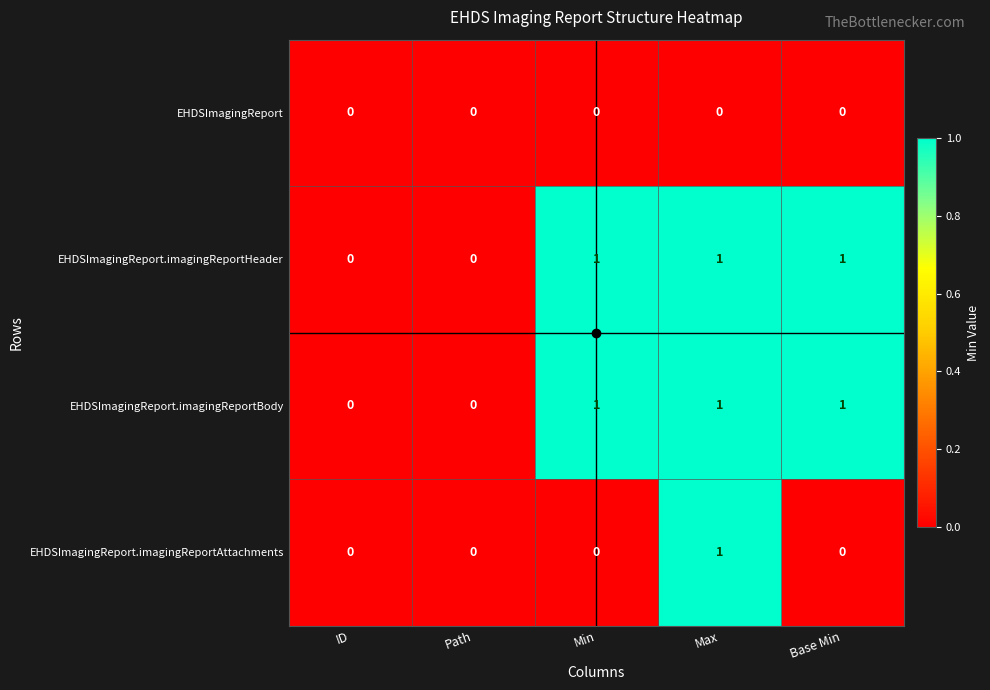

At which category is the sum across all series the highest?

Max